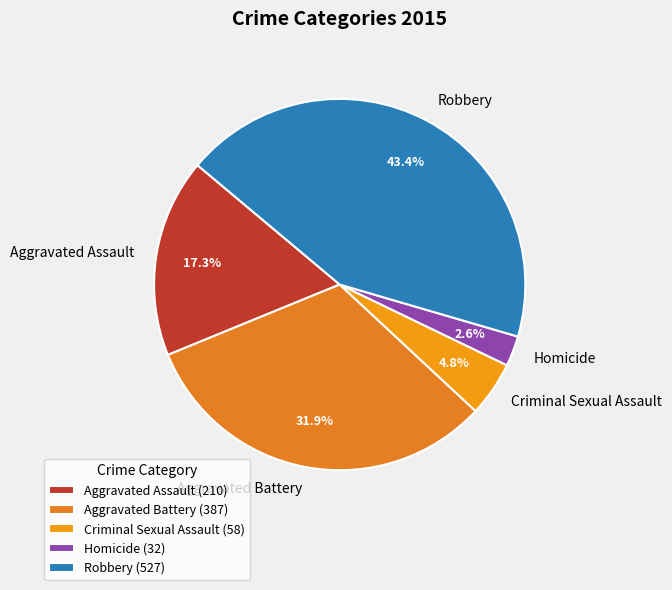

Which has a higher value, Aggravated Assault or Robbery?

Robbery